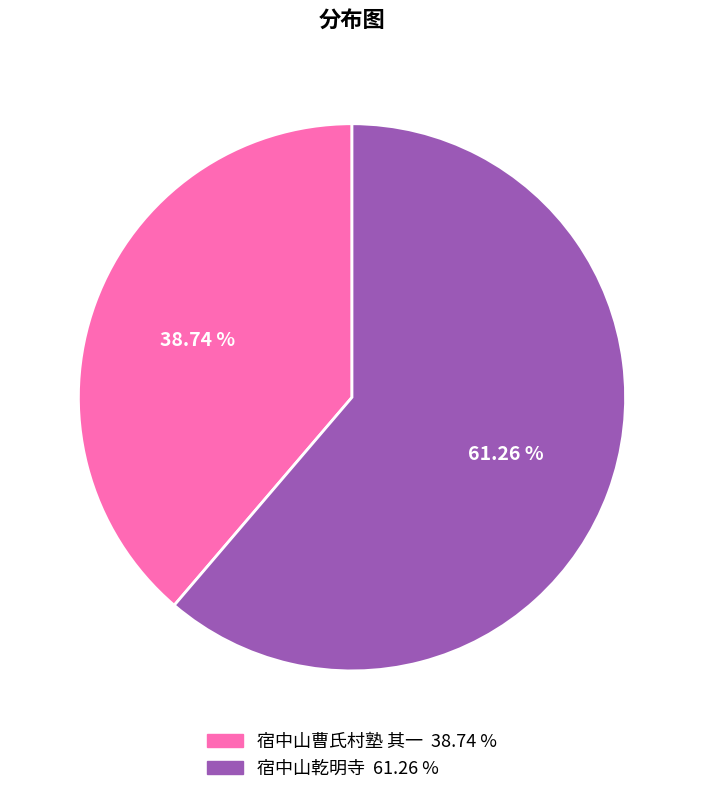

Does any single category account for the majority?

Yes